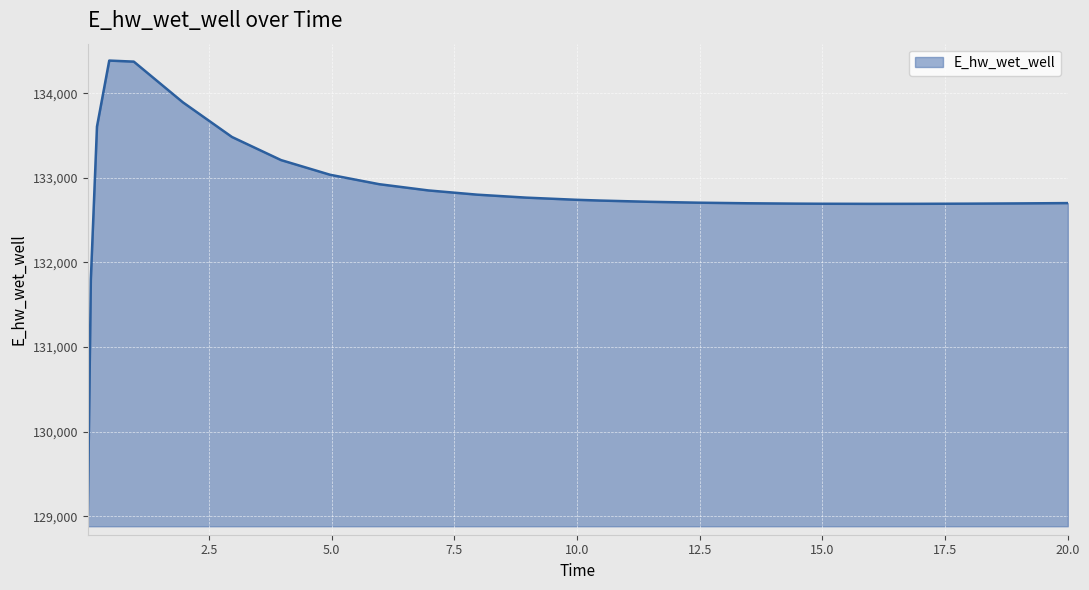

What is the maximum value shown in the chart?

134387.0